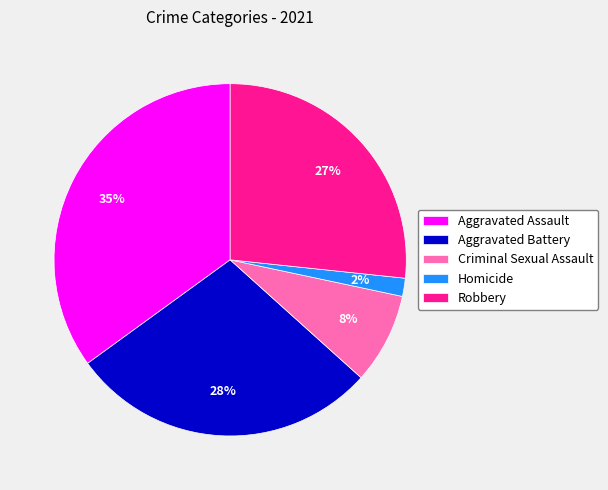

Combined, do Robbery and Aggravated Battery account for over 50%?

Yes